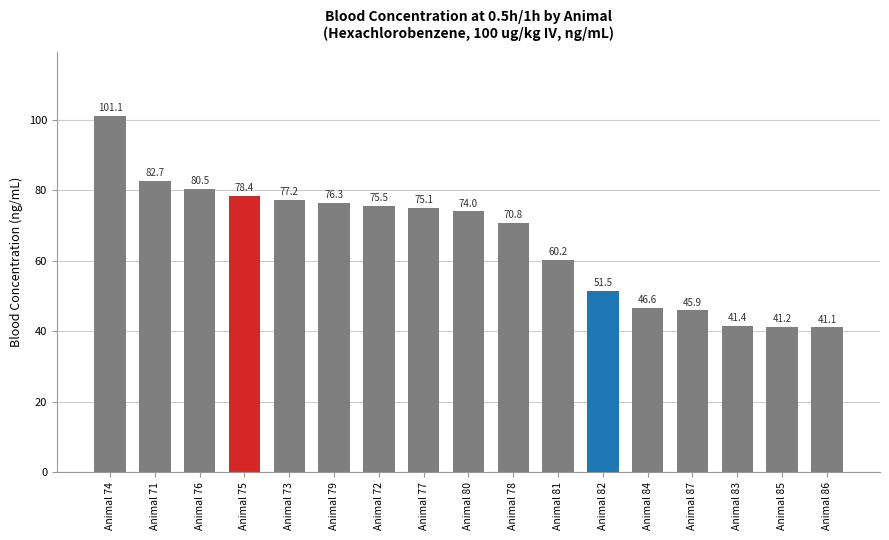

Which label corresponds to the largest value in the chart?

Animal 74